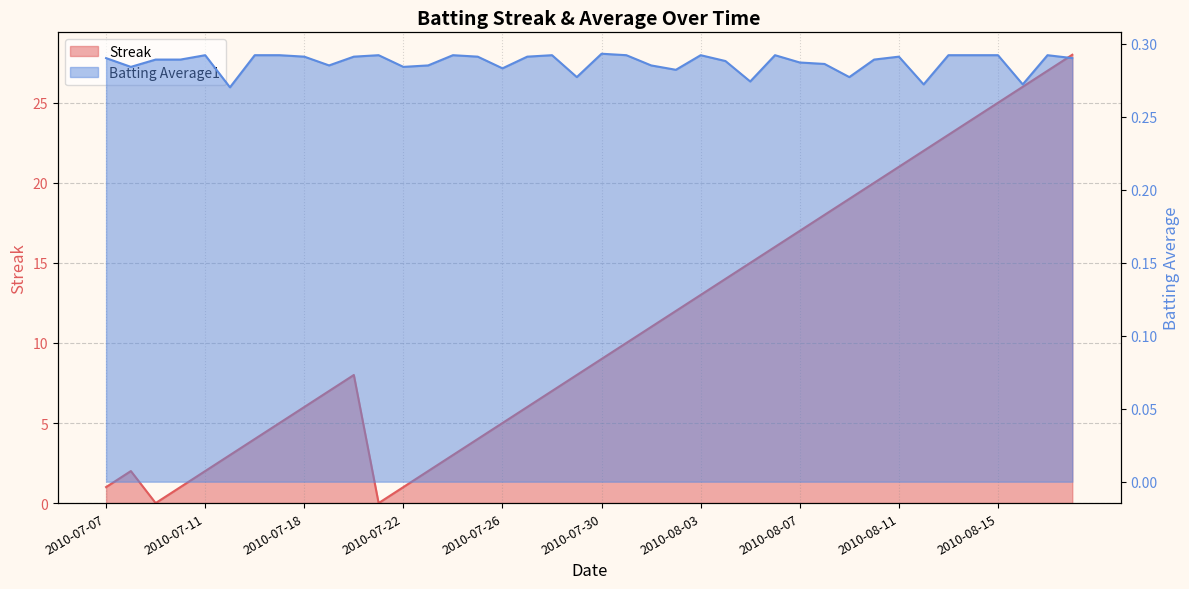

How many intersections are there between Streak and Batting Average1?

4